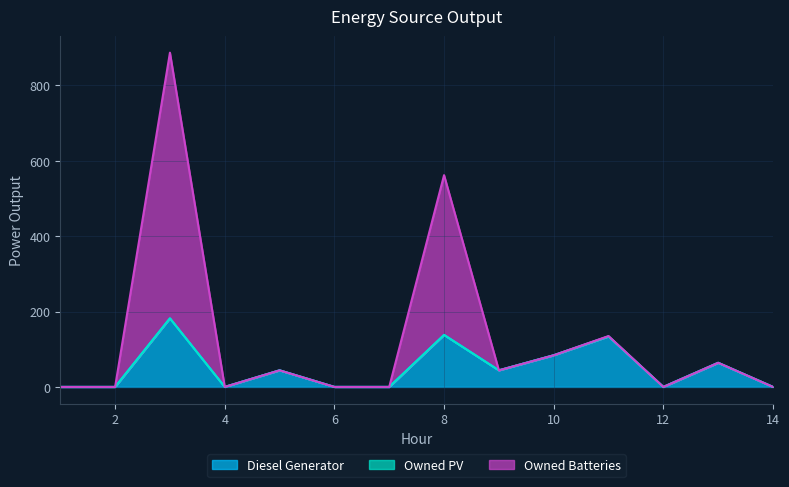

At how many categories does at least one series exceed 259?

2